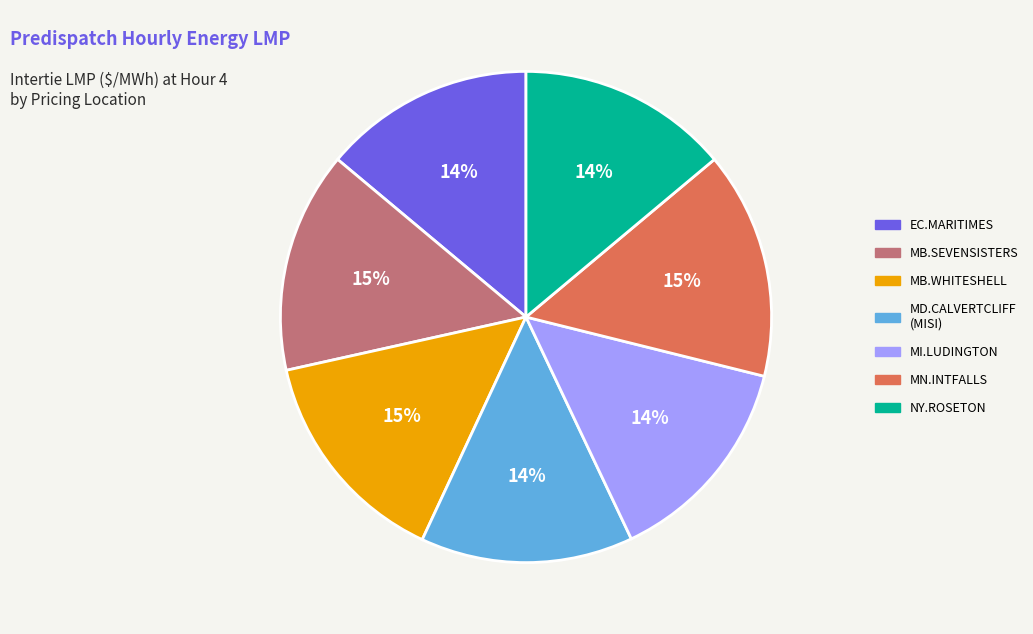

What percentage is the MN.INTFALLS slice, to the nearest percent?

15%